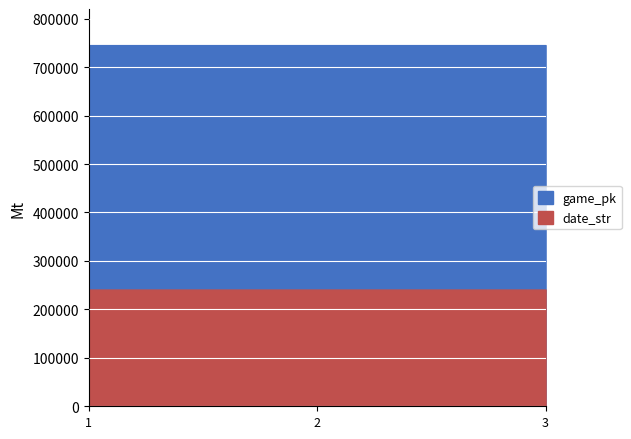

How many series are shown in this chart?

2